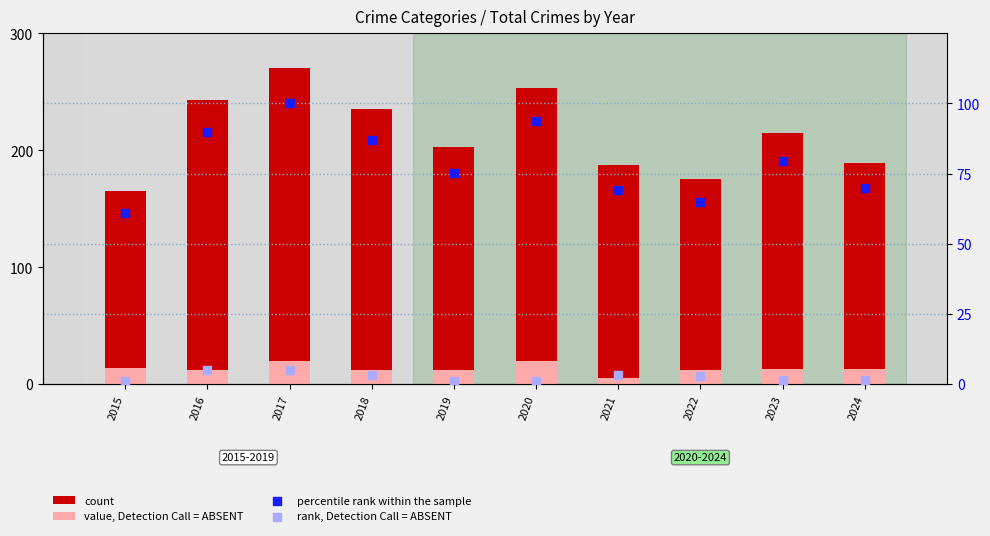

At how many categories does at least one series exceed 188?

7